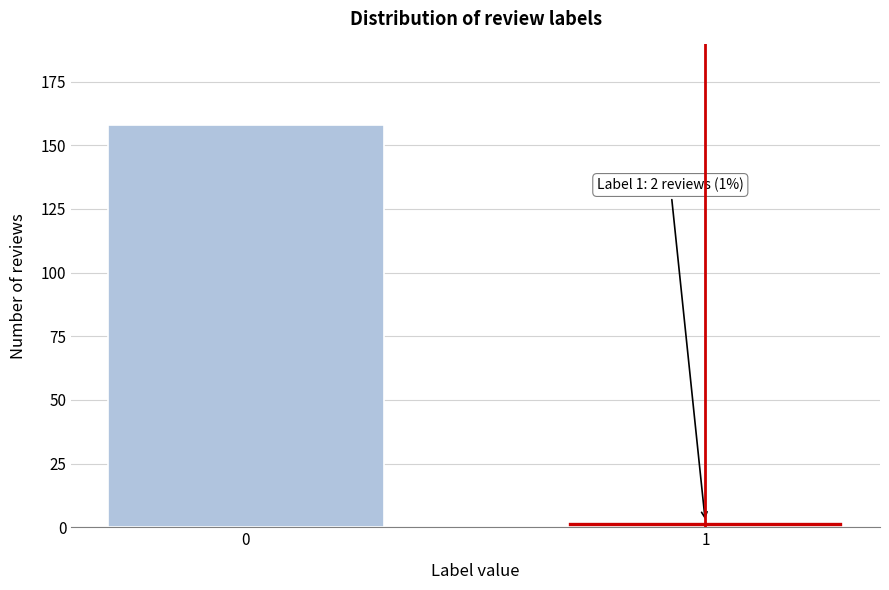

Reading right to left, transcribe all the data shown in this chart.

2	158